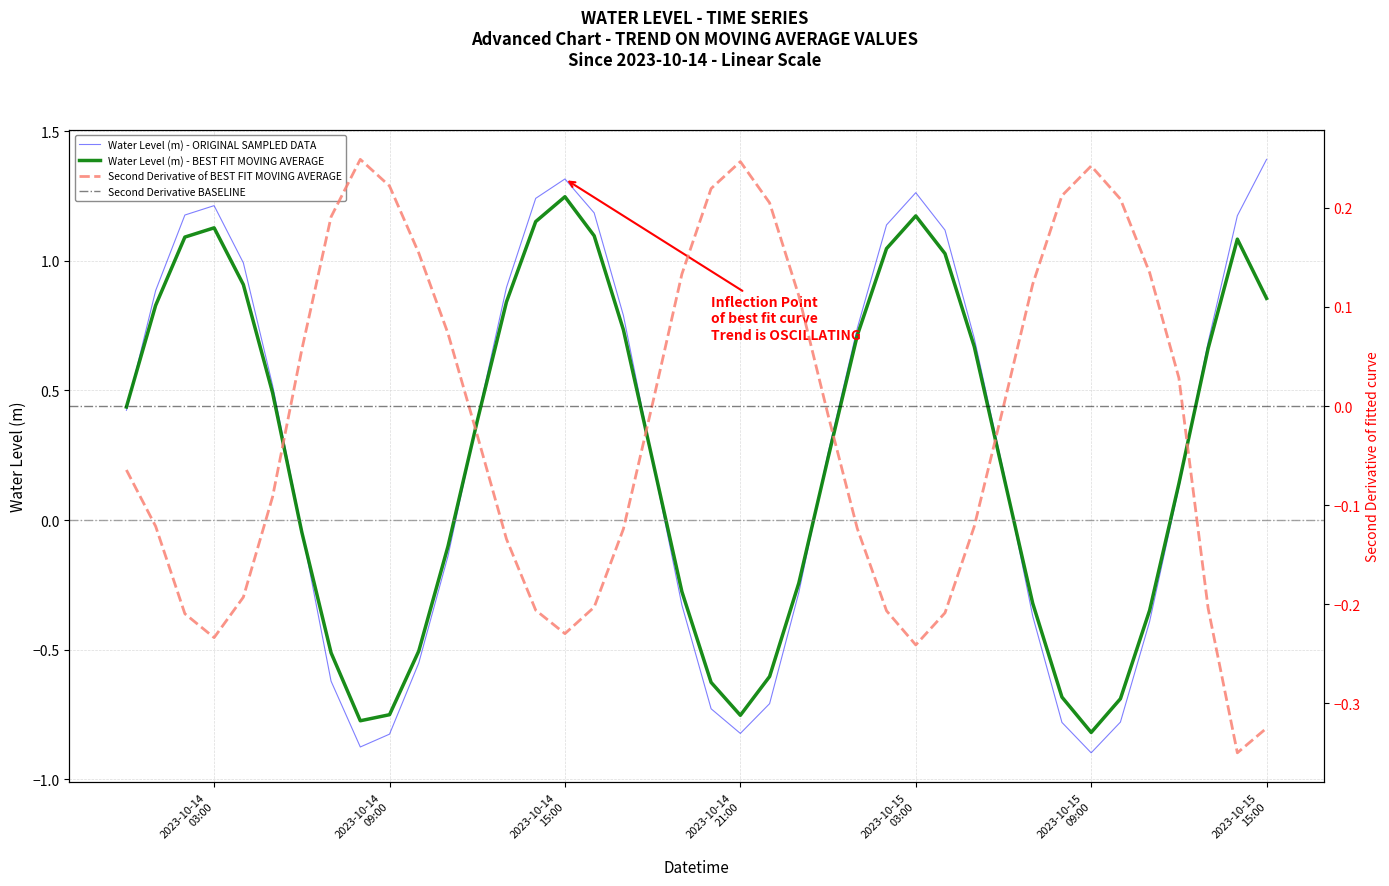

Where does the data first go above 0?

2023-10-14 00:00:00